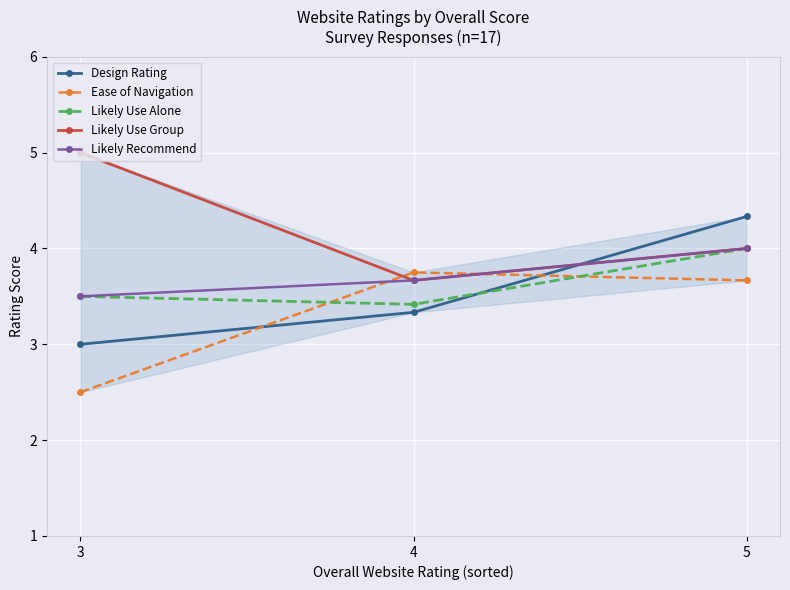

What is the total value across all series at 3?

17.5